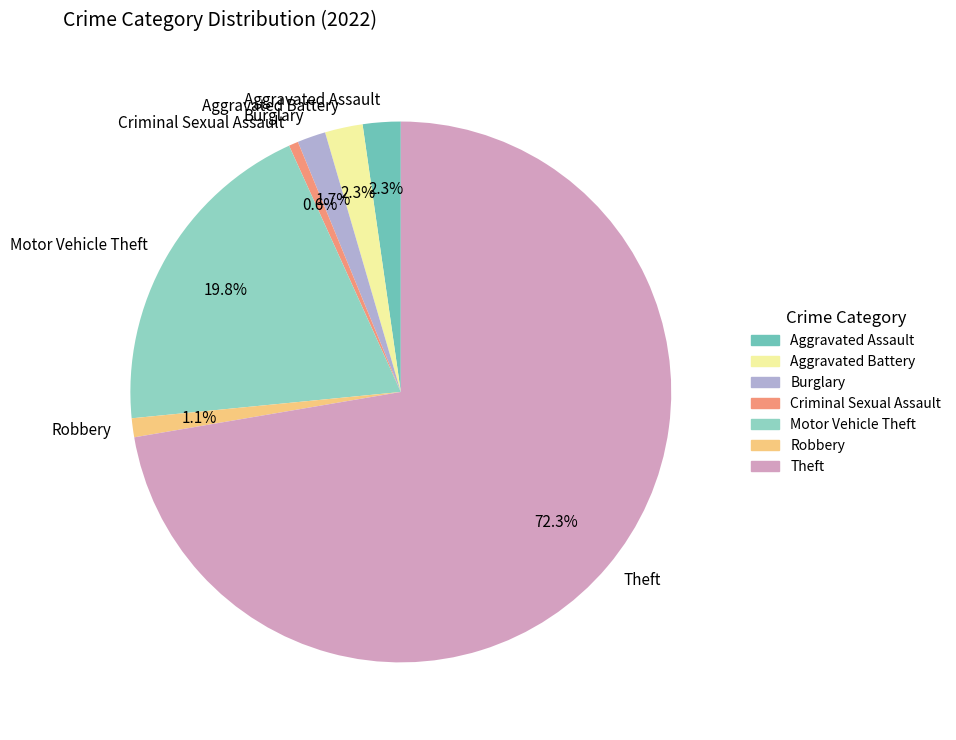

To the nearest percent, what portion does Motor Vehicle Theft represent?

20%